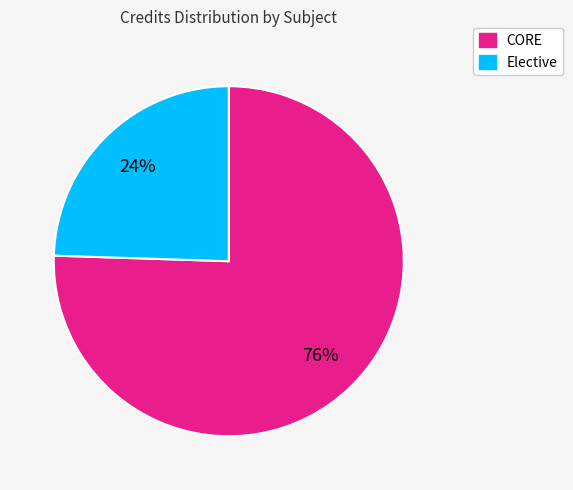

Is there any slice that represents more than half of the pie?

Yes